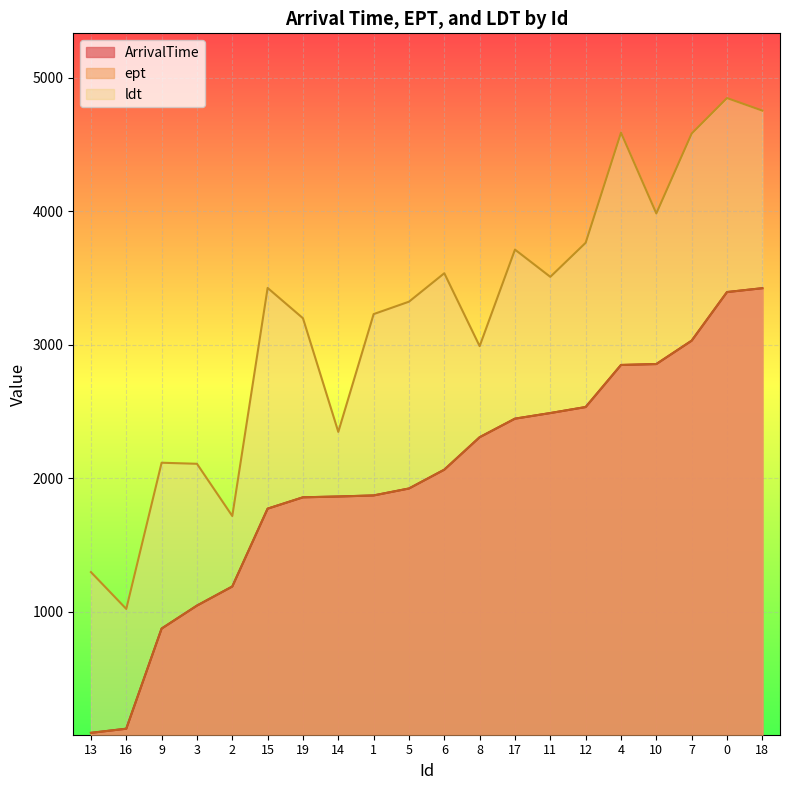

Does the chart display data point markers on the line(s)?

No